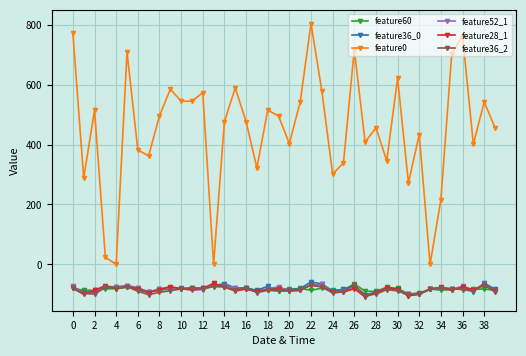

In feature36_2, how many points are lower than both neighbors (excluding endpoints)?

11